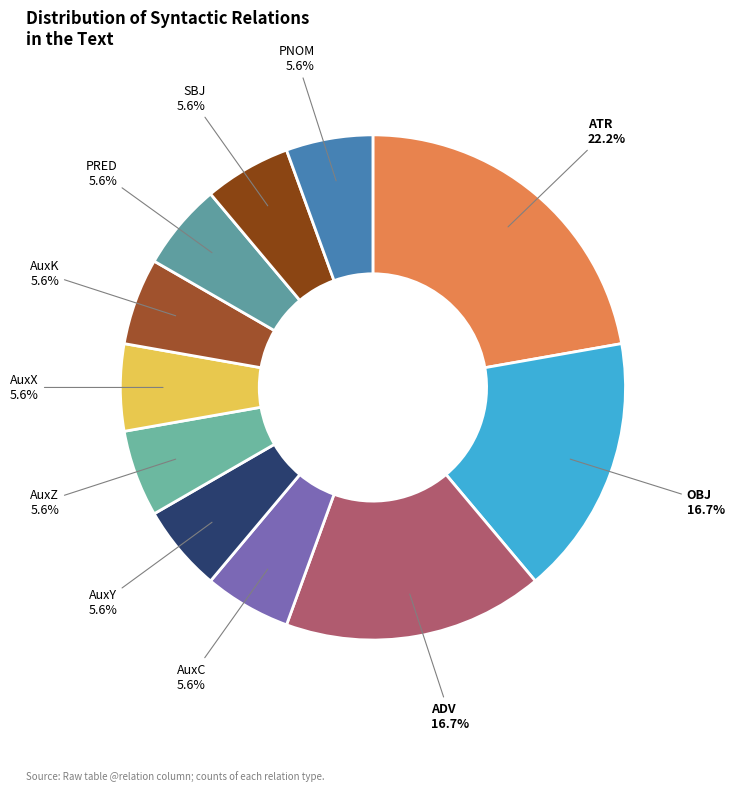

Count the number of slices in the pie.

11